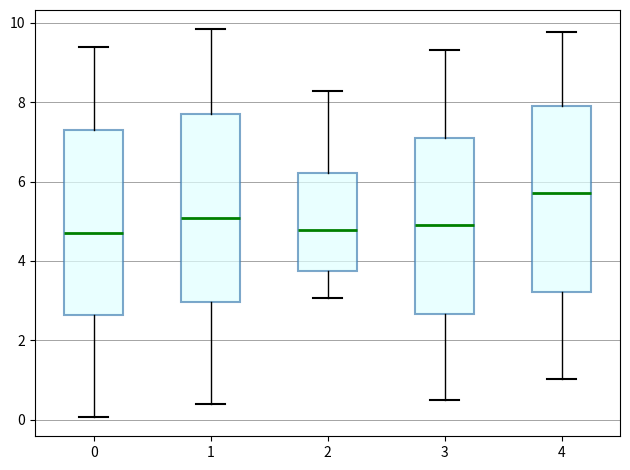

Where is the lower edge of the box at x = 0 on the y-axis? The values are not printed on the chart, so give them approximately, as read against the axis.

2.6